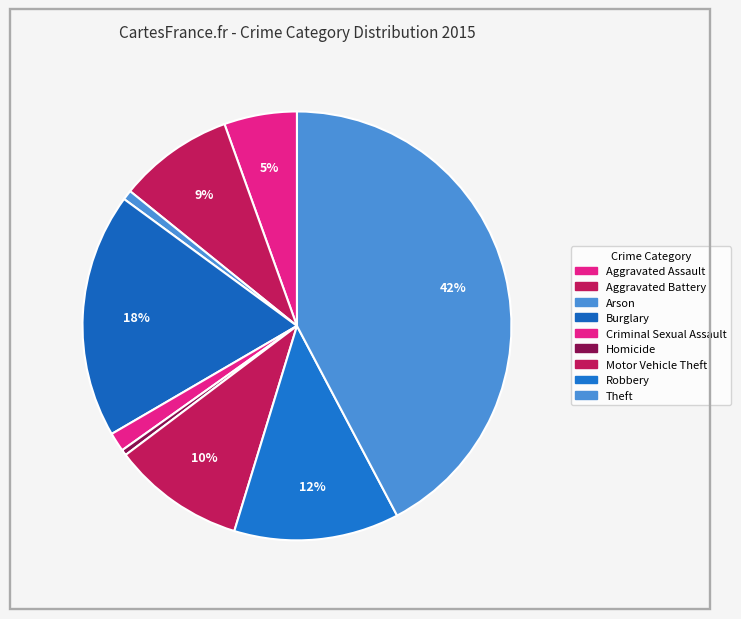

To the nearest percent, what percentage of the pie is Motor Vehicle Theft?

10%